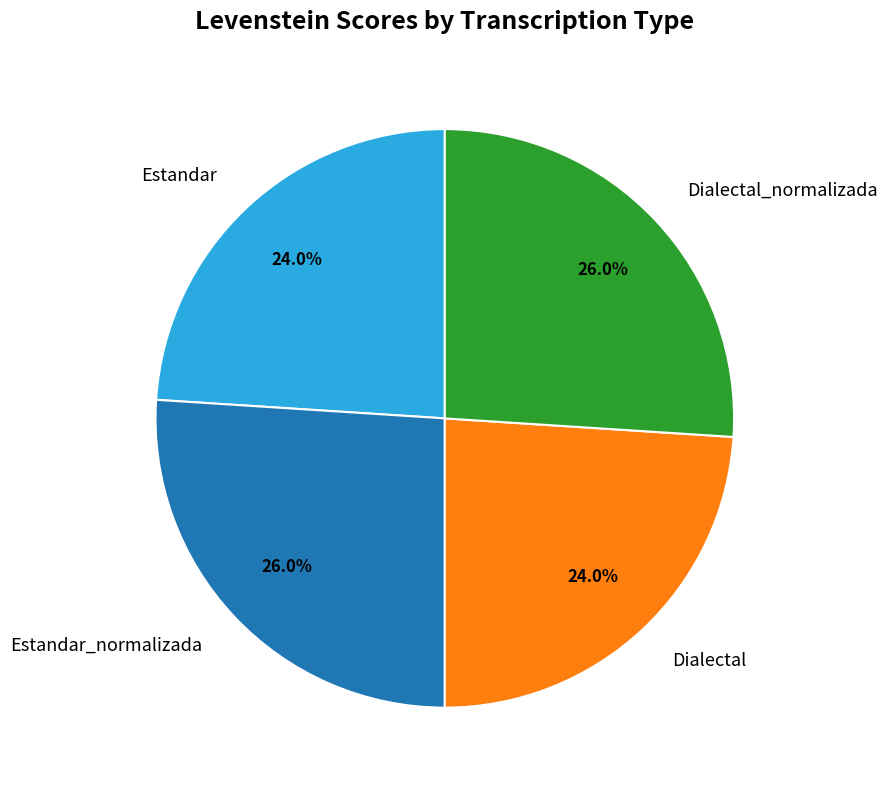

What is the ratio of the value at Dialectal_normalizada to the value at Estandar_normalizada?

1.0